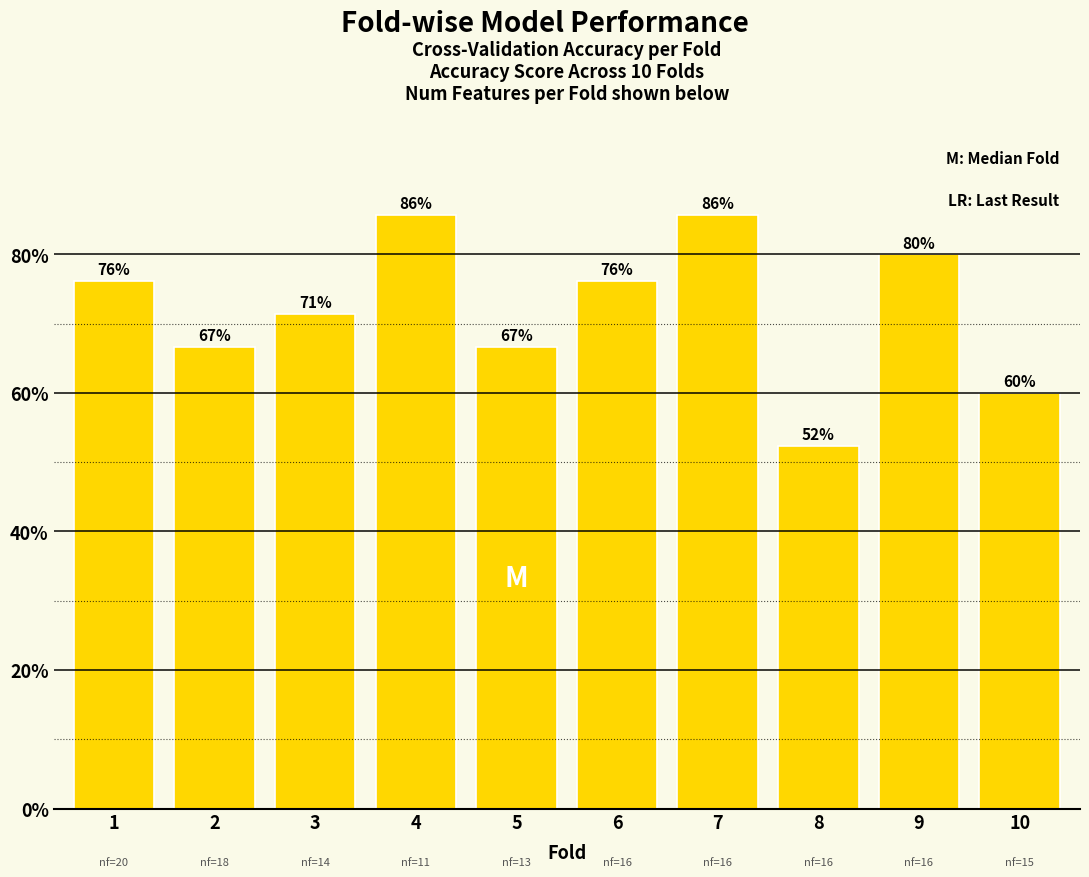

Reading left to right, what are all the values shown in this chart?

1=0.8	2=0.7	3=0.7	4=0.9	5=0.7	6=0.8	7=0.9	8=0.5	9=0.8	10=0.6